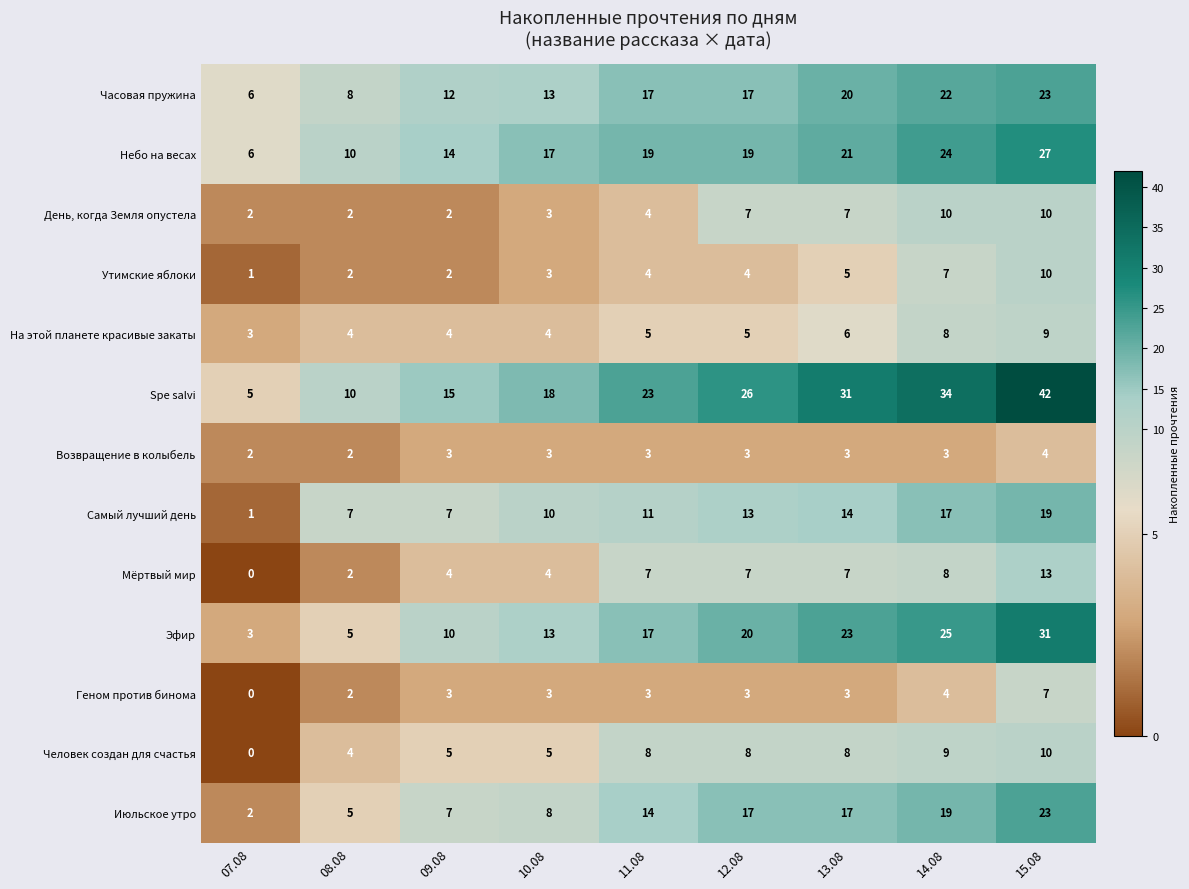

What value does the Spe salvi series have at 10.08, to the nearest 10?

20